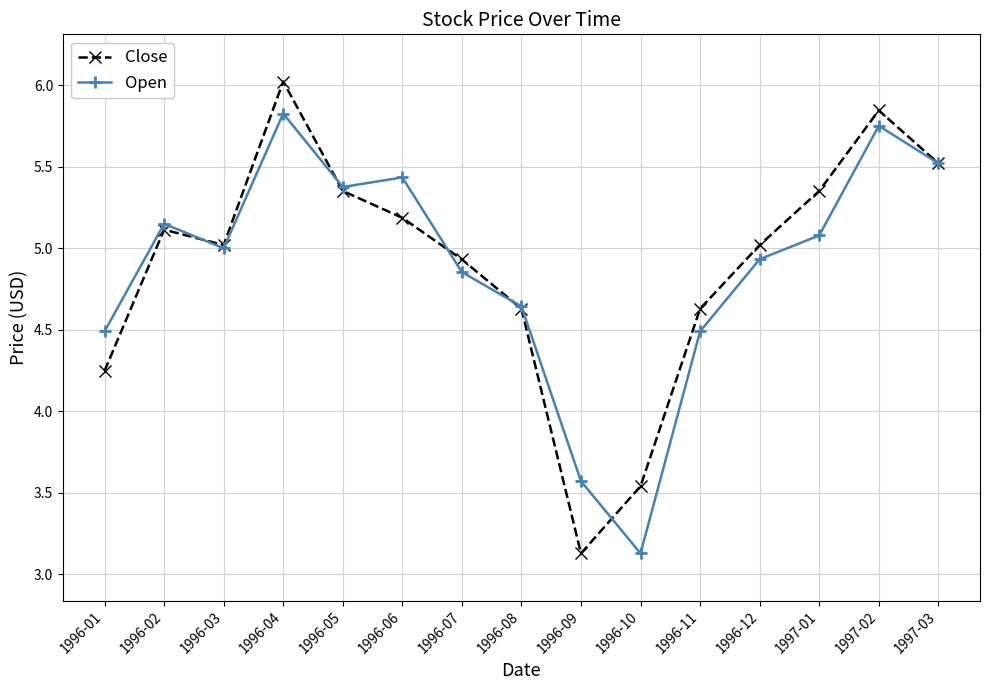

What is the difference between the maximum and second lowest values in the Close series?

2.5